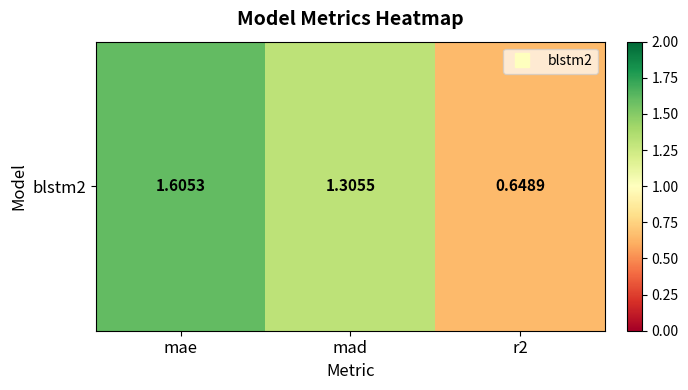

What is the sum of all values?

3.6